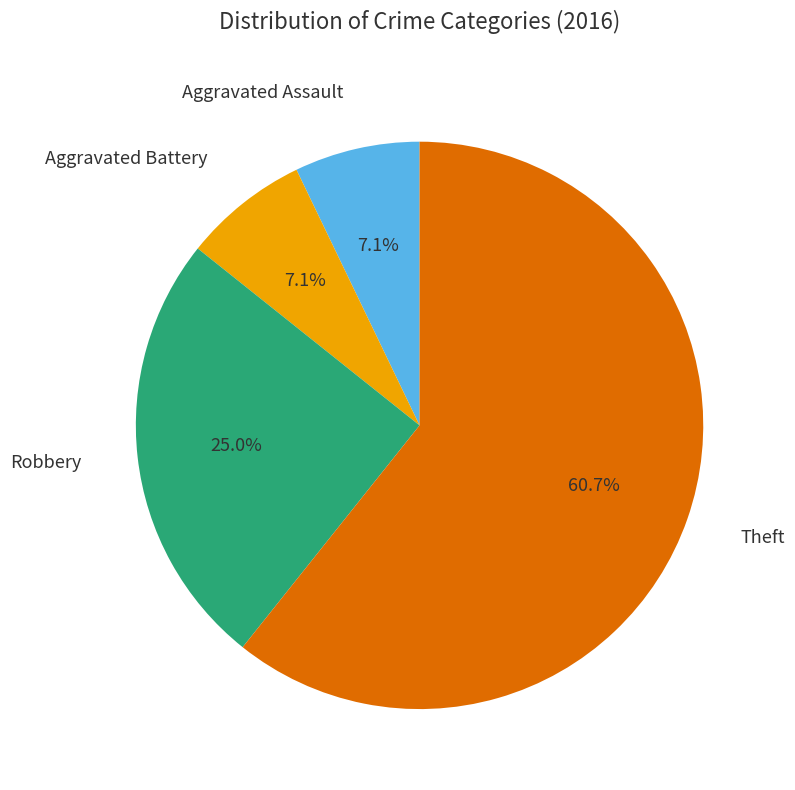

Is there any slice that represents more than half of the pie?

Yes